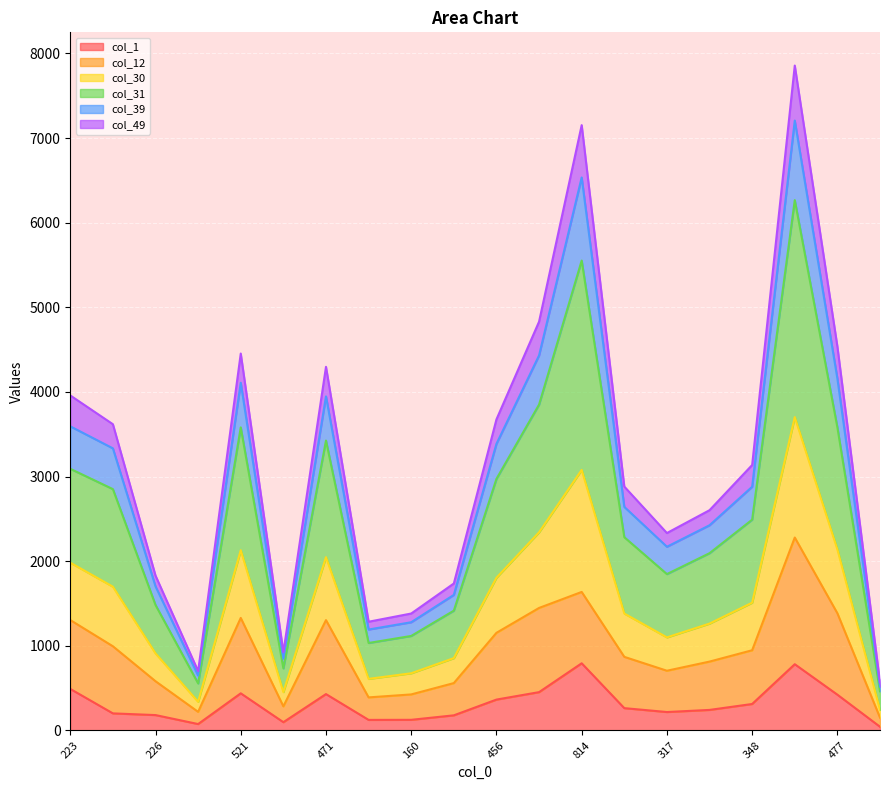

At which category does col_30 reach its first local valley?

86